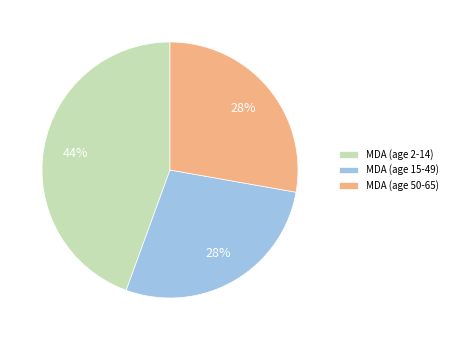

To the nearest percent, what is the average slice percentage?

33%